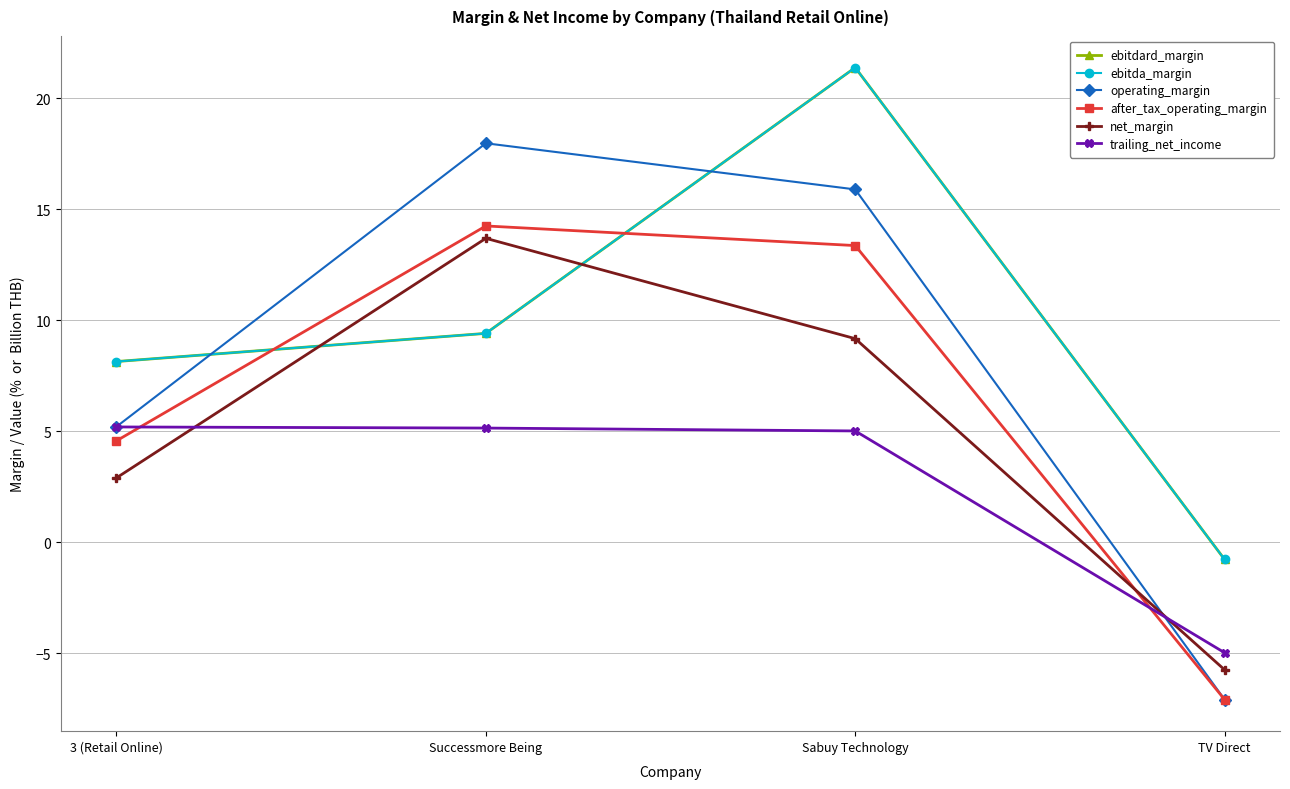

Reading left to right, what are all the values shown in this chart?

ebitdard_margin: 8.1	9.4	21.4	-0.8
ebitda_margin: 8.1	9.4	21.4	-0.8
operating_margin: 5.2	18.0	15.9	-7.1
after_tax_operating_margin: 4.6	14.3	13.4	-7.1
net_margin: 2.9	13.7	9.2	-5.7
trailing_net_income: 5.2	5.2	5.0	-5.0